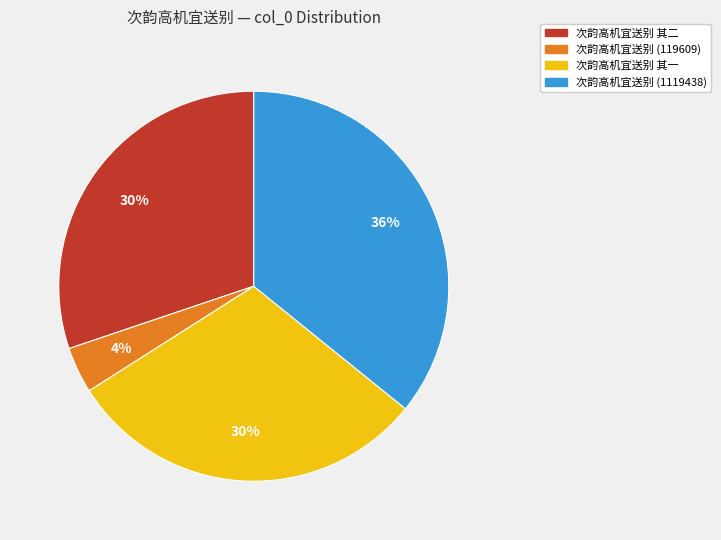

Which slice is the smallest?

次韵高机宜送别 (119609)